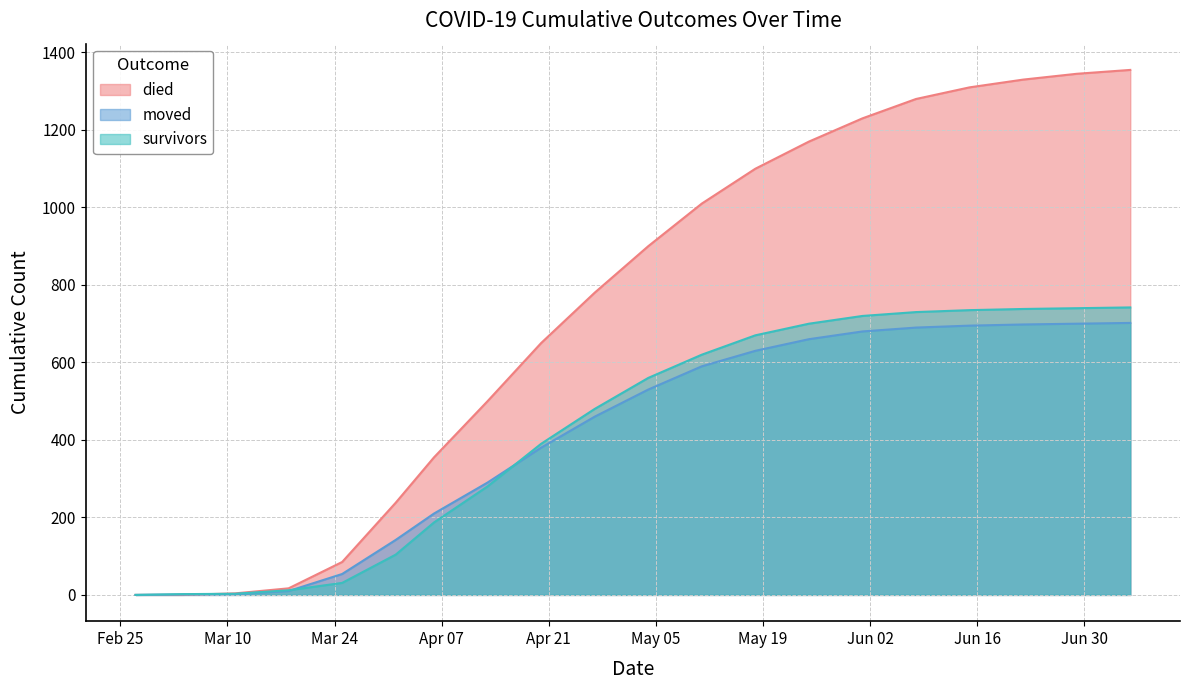

Reading left to right, list all the values displayed in this chart.

survivors: 2020-02-27=0	2020-03-04=2	2020-03-11=3	2020-03-18=12	2020-03-25=31	2020-04-01=104	2020-04-06=187	2020-04-13=280	2020-04-20=390	2020-04-27=480	2020-05-04=560	2020-05-11=620	2020-05-18=670	2020-05-25=700	2020-06-01=720	2020-06-08=730	2020-06-15=735	2020-06-22=738	2020-06-29=740	2020-07-06=742
died: 2020-02-27=0	2020-03-04=0	2020-03-11=4	2020-03-18=17	2020-03-25=85	2020-04-01=238	2020-04-06=355	2020-04-13=500	2020-04-20=650	2020-04-27=780	2020-05-04=900	2020-05-11=1010	2020-05-18=1100	2020-05-25=1170	2020-06-01=1230	2020-06-08=1280	2020-06-15=1310	2020-06-22=1330	2020-06-29=1345	2020-07-06=1355
moved: 2020-02-27=0	2020-03-04=1	2020-03-11=2	2020-03-18=10	2020-03-25=54	2020-04-01=142	2020-04-06=210	2020-04-13=290	2020-04-20=380	2020-04-27=460	2020-05-04=530	2020-05-11=590	2020-05-18=630	2020-05-25=660	2020-06-01=680	2020-06-08=690	2020-06-15=695	2020-06-22=698	2020-06-29=700	2020-07-06=702